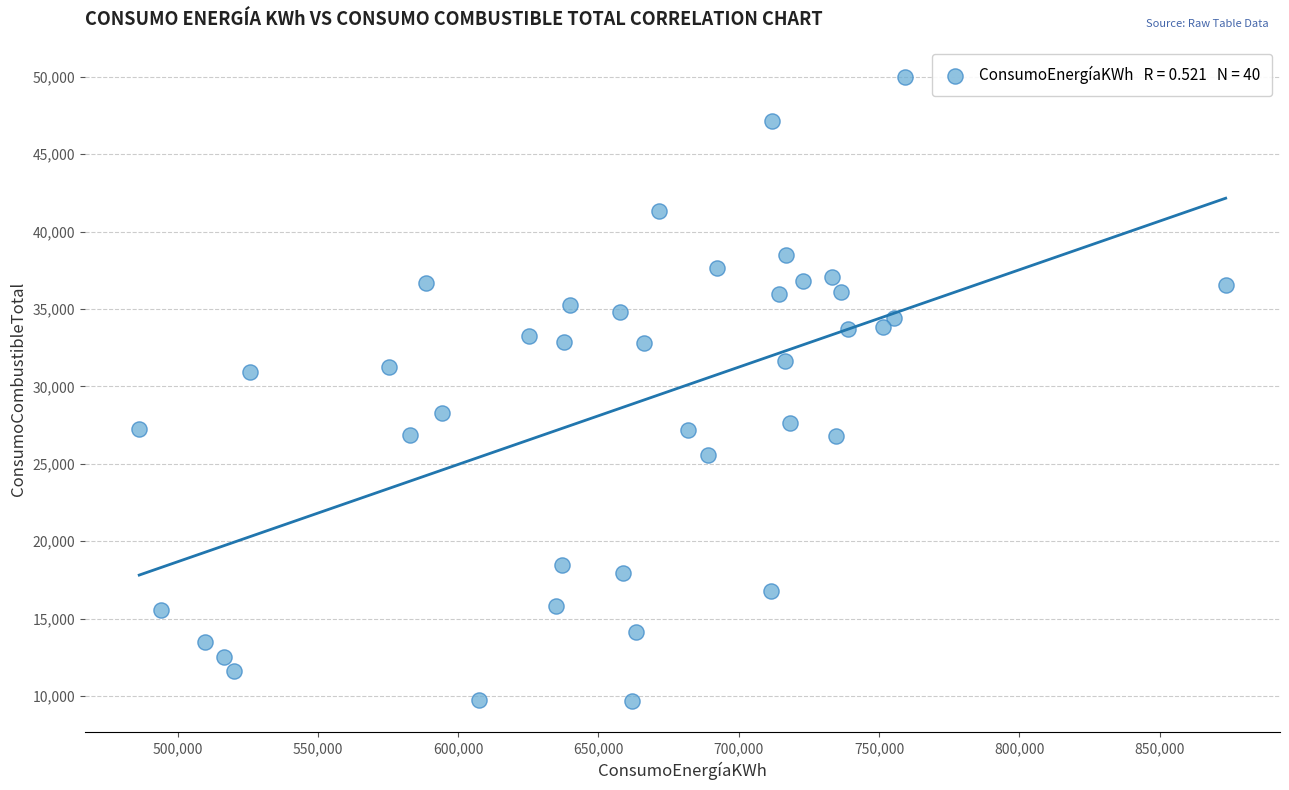

What is the range of Y values (max minus min)?

40324.2